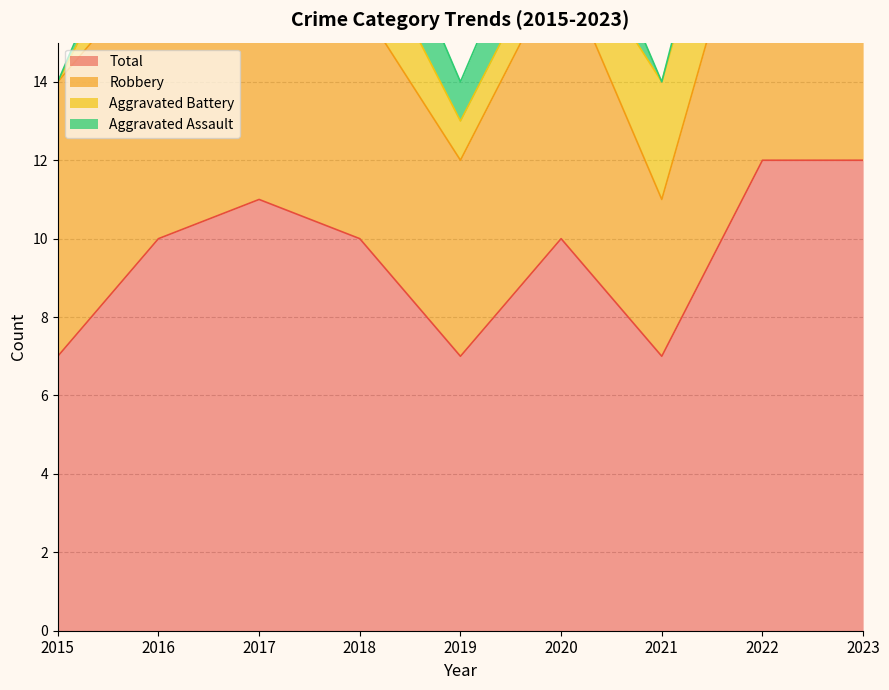

Which series changed the most between 2018 and 2020?

Aggravated Battery